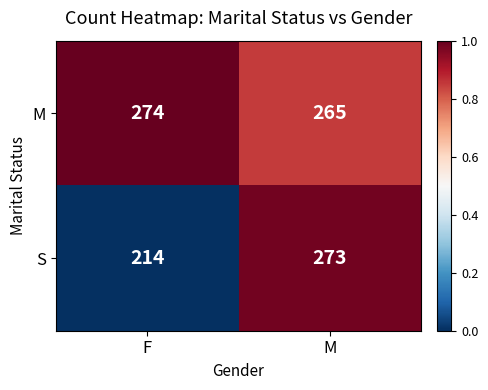

How many data points in S are less than 273?

1